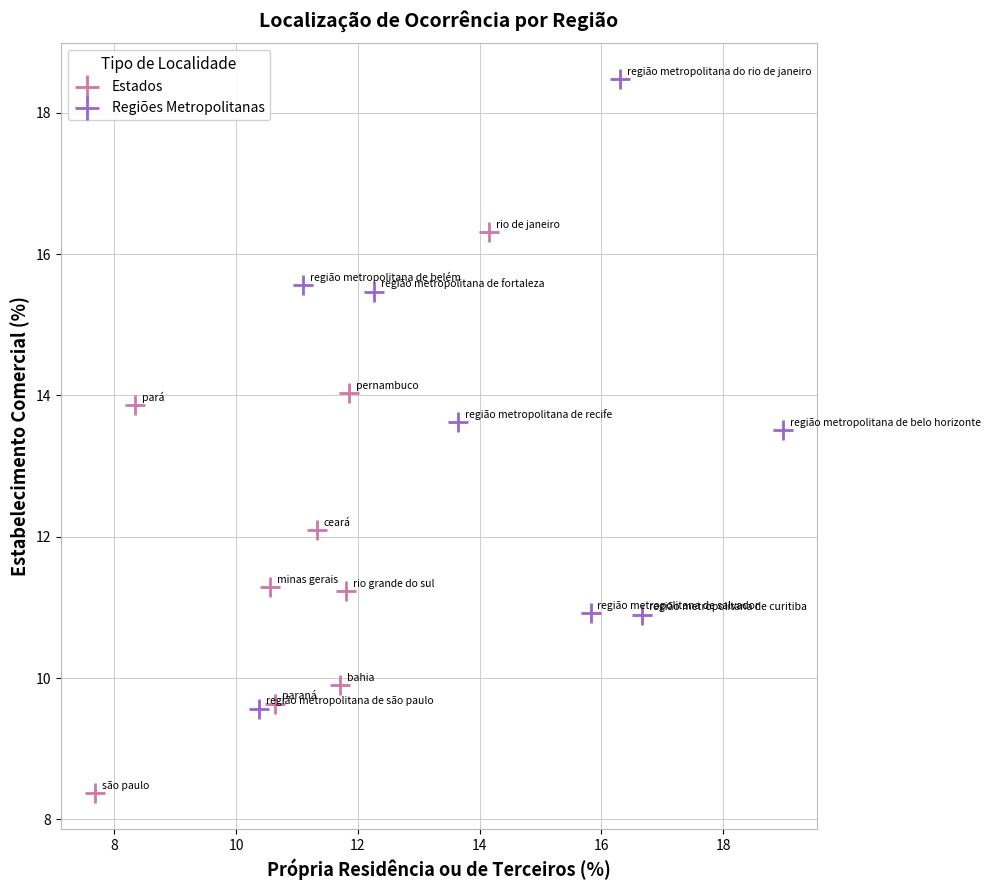

Which series reaches the minimum Y coordinate?

Estados